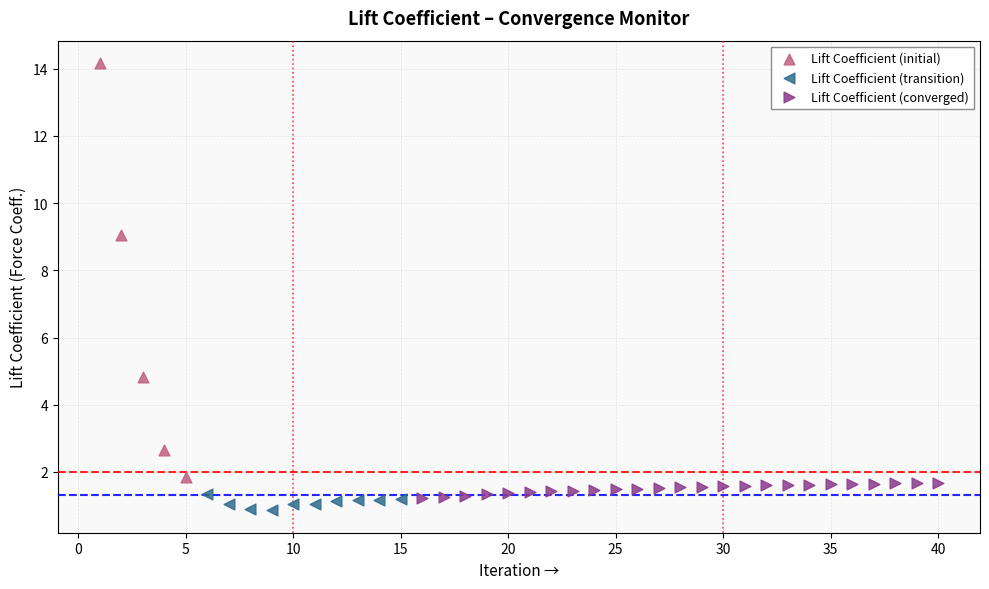

Which series has the widest spread of Y values?

Lift Coefficient (initial)